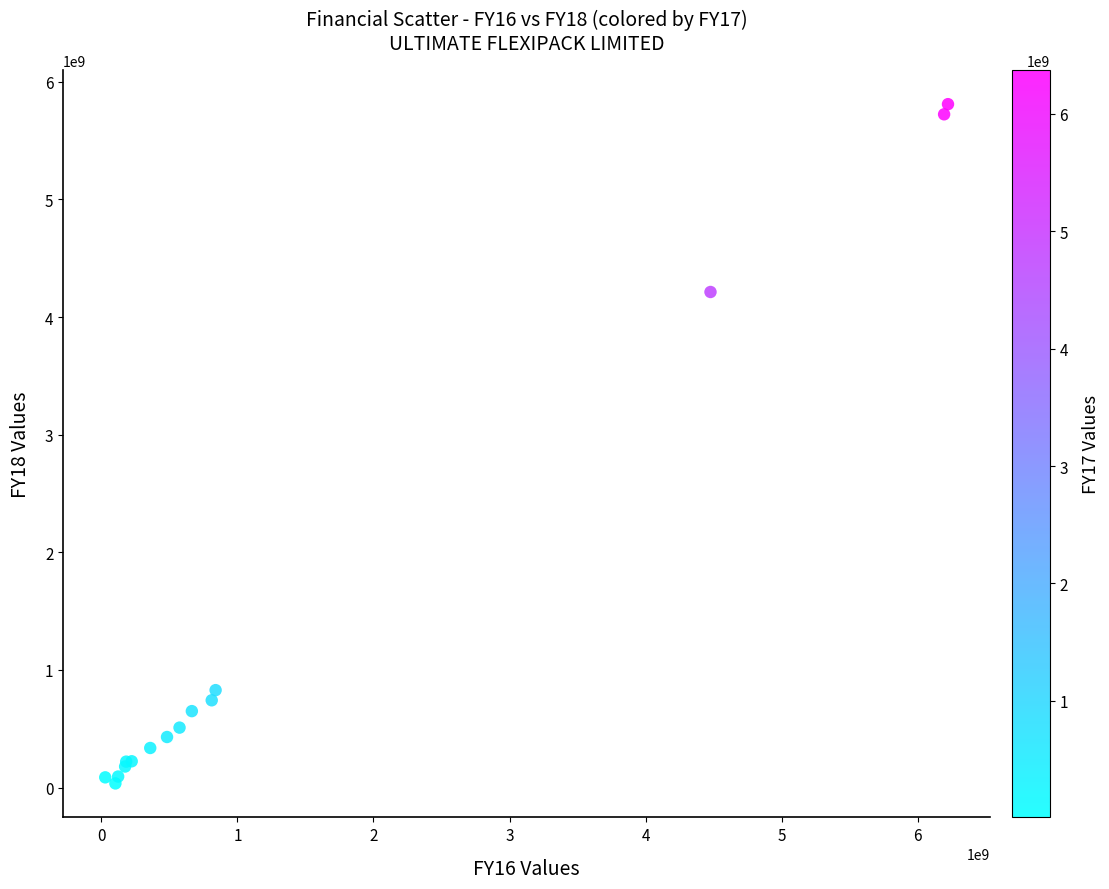

What Y value in the scatter plot is closest to 2922511244?

4213210580